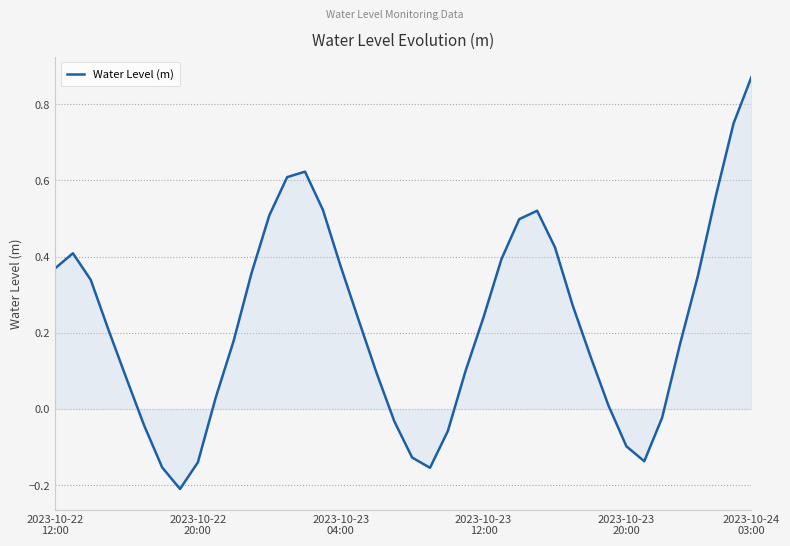

What is the difference between the maximum and second lowest values?

1.0